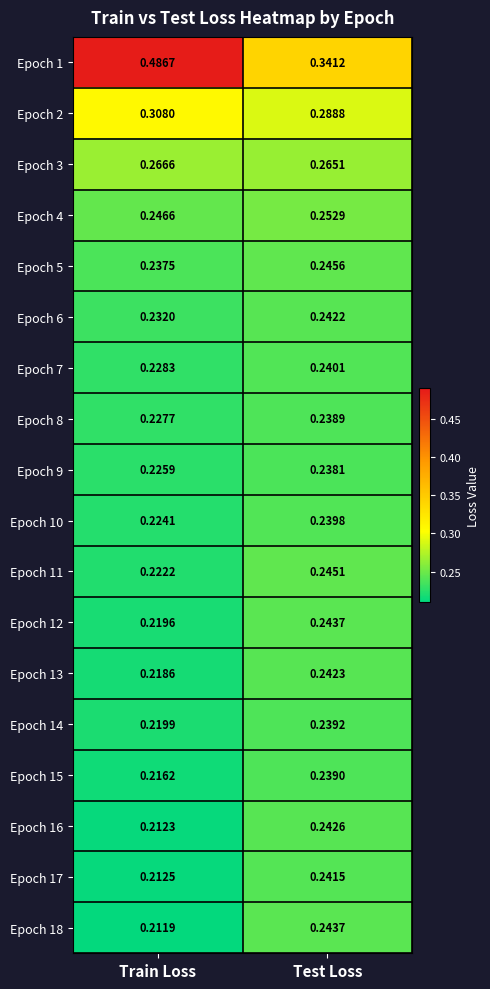

At which category does the chart reach its minimum across all series?

Train Loss